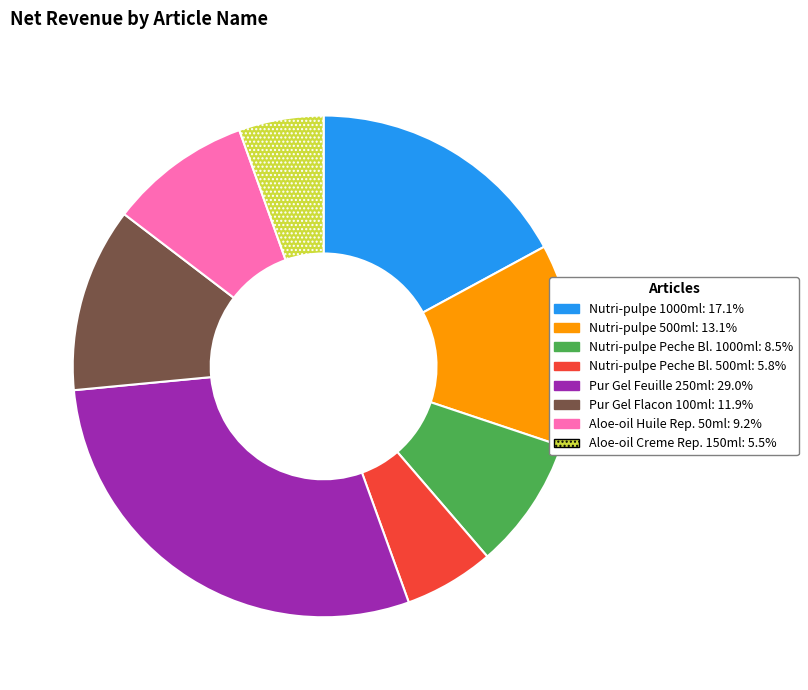

Is there any slice that represents more than half of the pie?

No